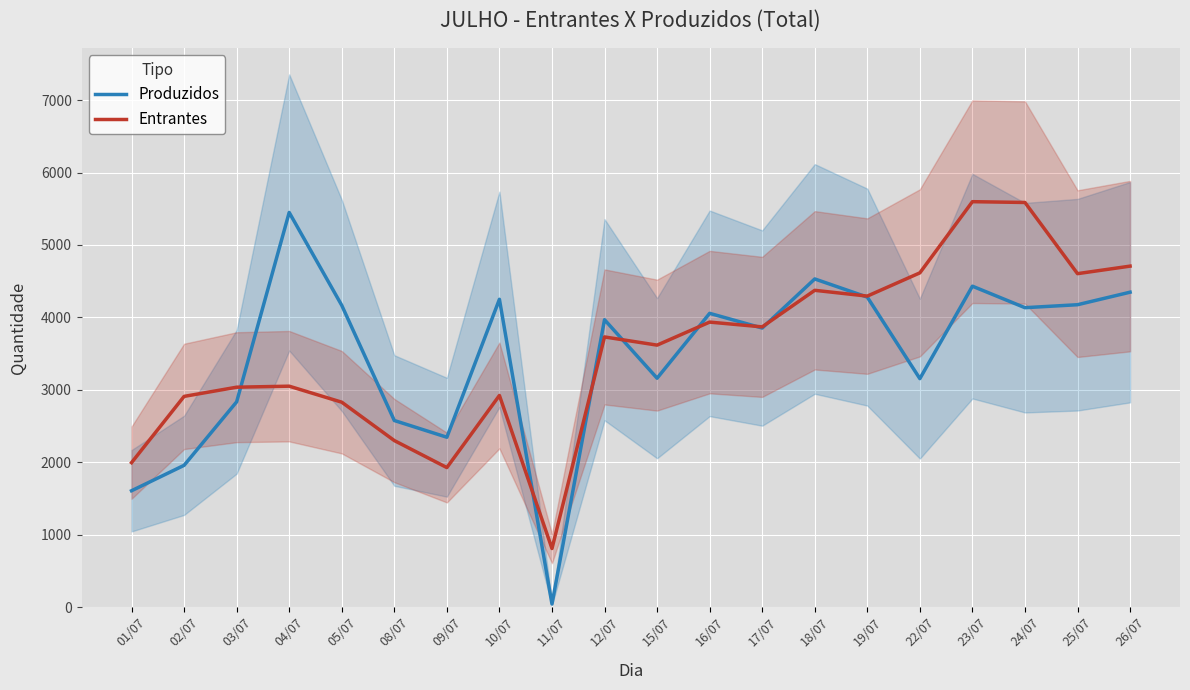

Rank the series by their maximum value, from lowest to highest.

Produzidos, Entrantes